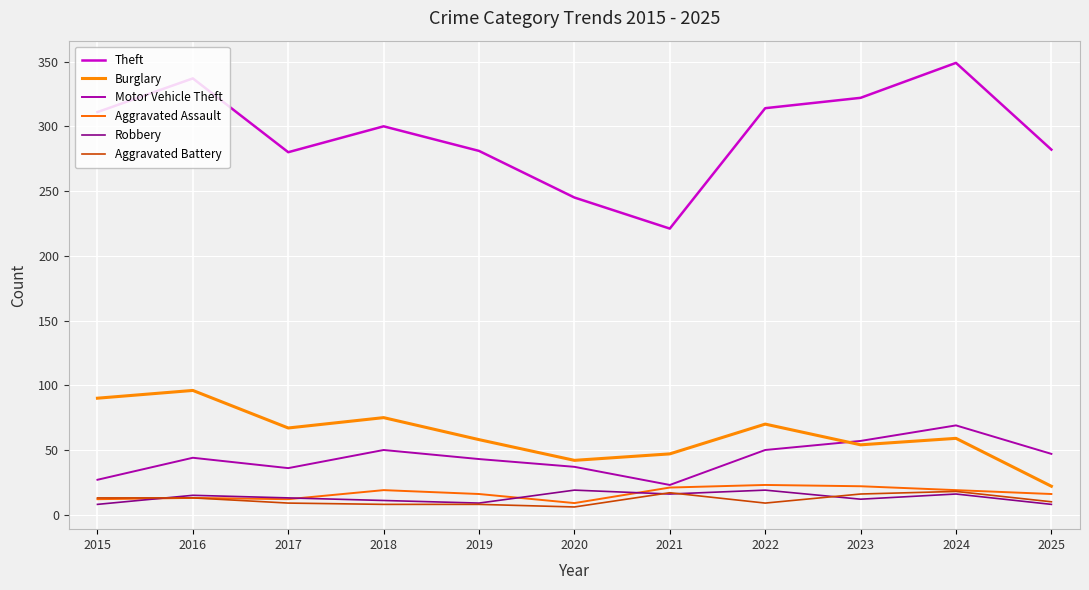

What value does the Motor Vehicle Theft series have at 2016?

44